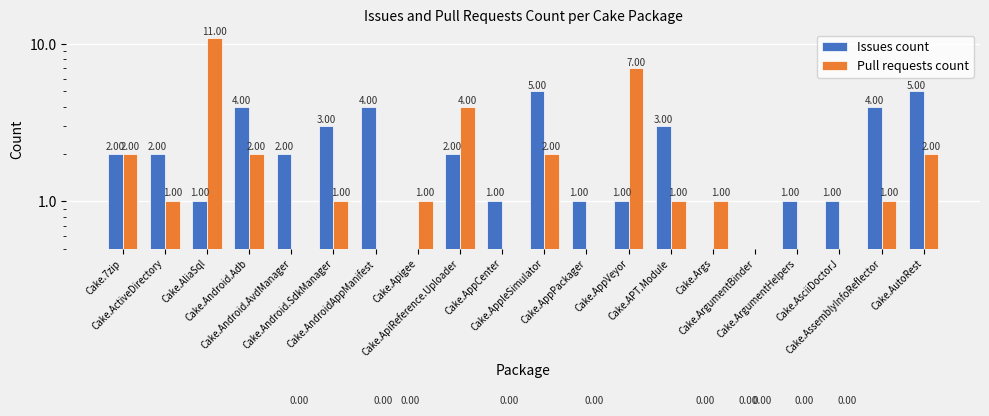

Reading left to right, transcribe all the data shown in this chart.

Issues count: Cake.7zip=2	Cake.ActiveDirectory=2	Cake.AliaSql=1	Cake.Android.Adb=4	Cake.Android.AvdManager=2	Cake.Android.SdkManager=3	Cake.AndroidAppManifest=4	Cake.Apigee=0	Cake.ApiReference.Uploader=2	Cake.AppCenter=1	Cake.AppleSimulator=5	Cake.AppPackager=1	Cake.AppVeyor=1	Cake.APT.Module=3	Cake.Args=0	Cake.ArgumentBinder=0	Cake.ArgumentHelpers=1	Cake.AsciiDoctorJ=1	Cake.AssemblyInfoReflector=4	Cake.AutoRest=5
Pull requests count: Cake.7zip=2	Cake.ActiveDirectory=1	Cake.AliaSql=11	Cake.Android.Adb=2	Cake.Android.AvdManager=0	Cake.Android.SdkManager=1	Cake.AndroidAppManifest=0	Cake.Apigee=1	Cake.ApiReference.Uploader=4	Cake.AppCenter=0	Cake.AppleSimulator=2	Cake.AppPackager=0	Cake.AppVeyor=7	Cake.APT.Module=1	Cake.Args=1	Cake.ArgumentBinder=0	Cake.ArgumentHelpers=0	Cake.AsciiDoctorJ=0	Cake.AssemblyInfoReflector=1	Cake.AutoRest=2